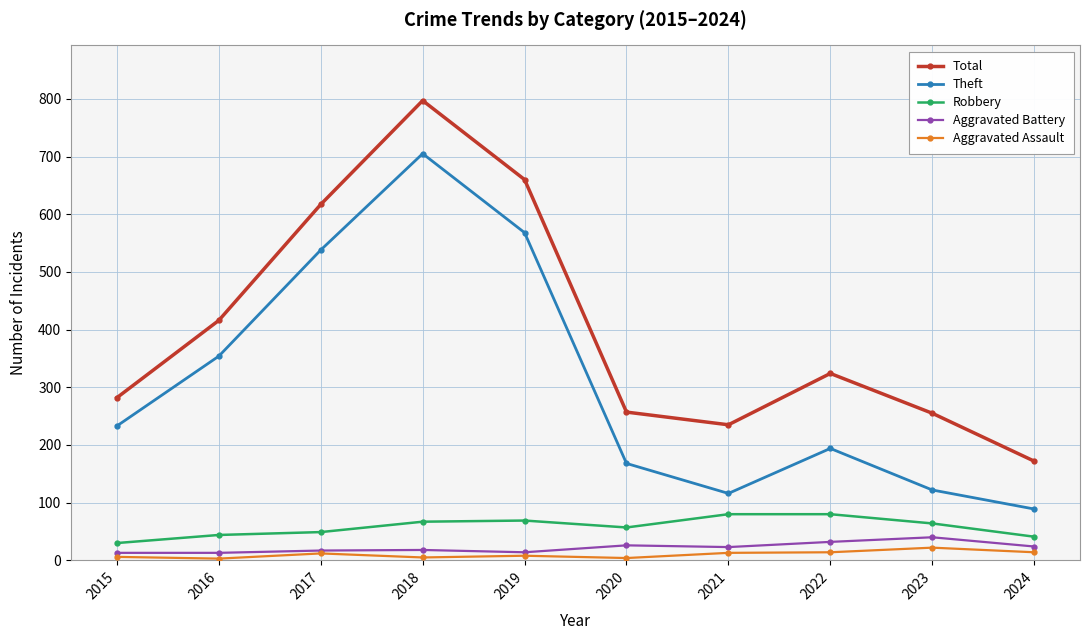

At which category does Theft reach its first local peak?

2018